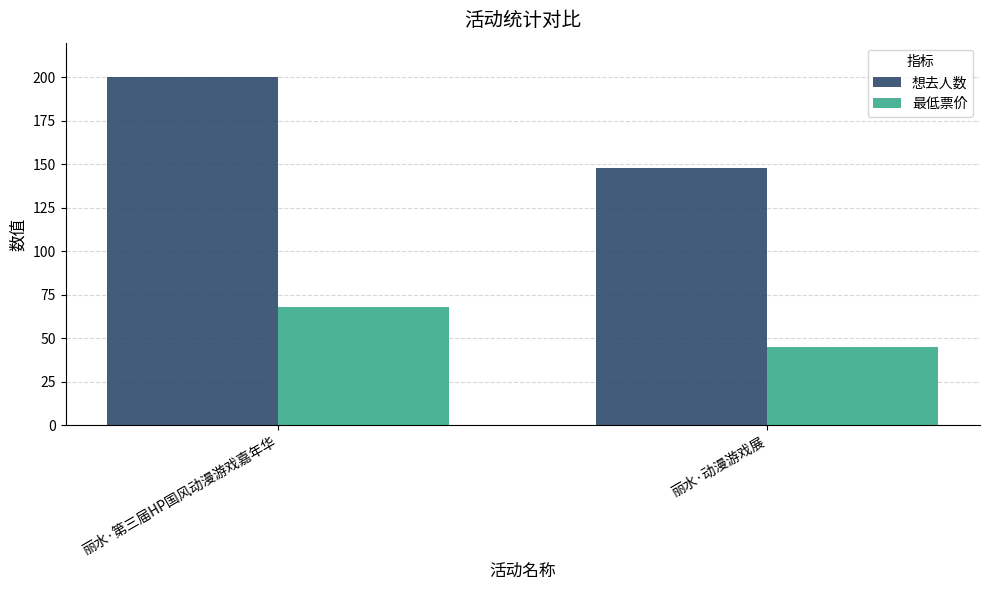

How many data points does each series have?

2